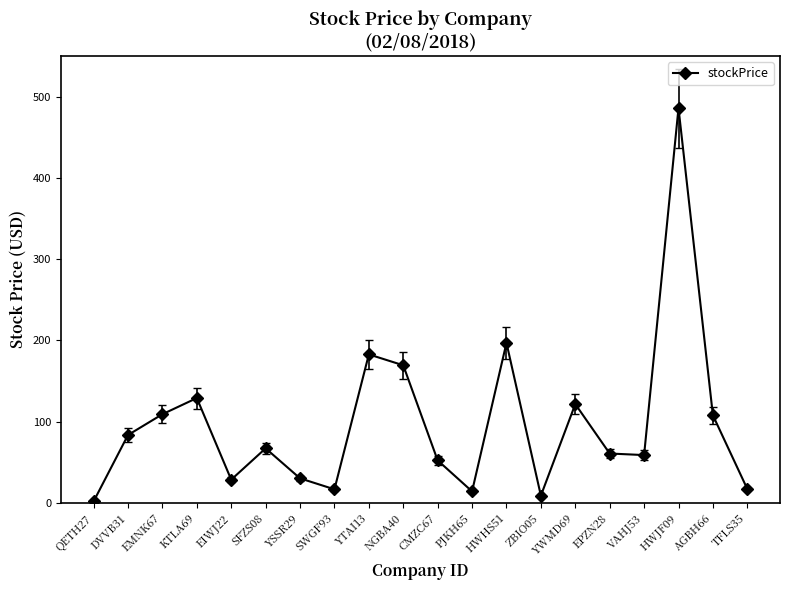

What is the value of the 12th point from the left?

14.0